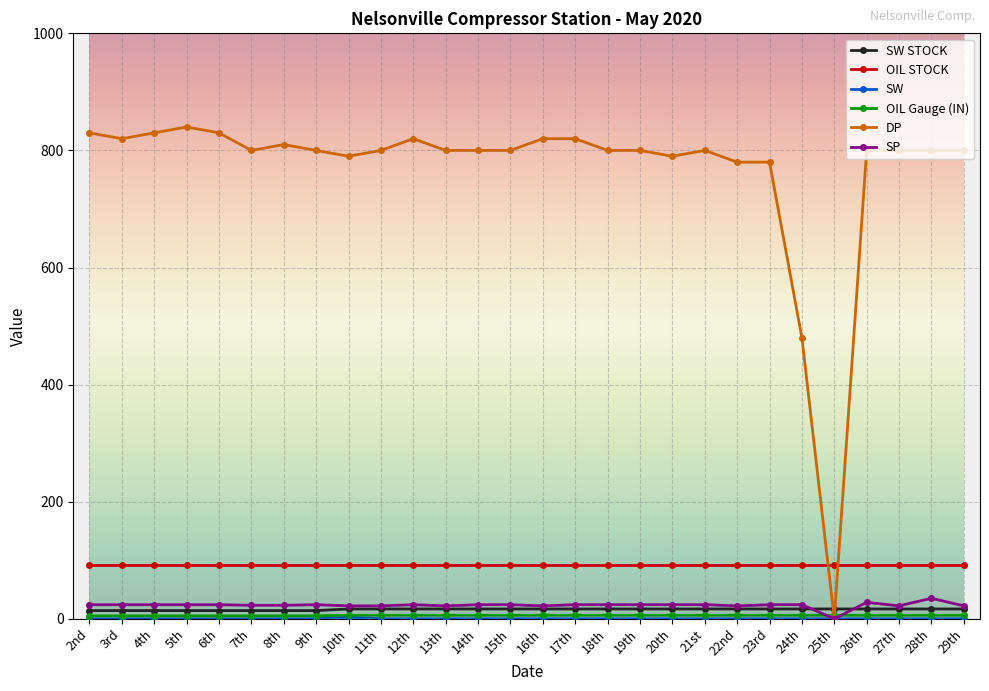

Between 12th and 25th, which series saw the biggest shift?

DP